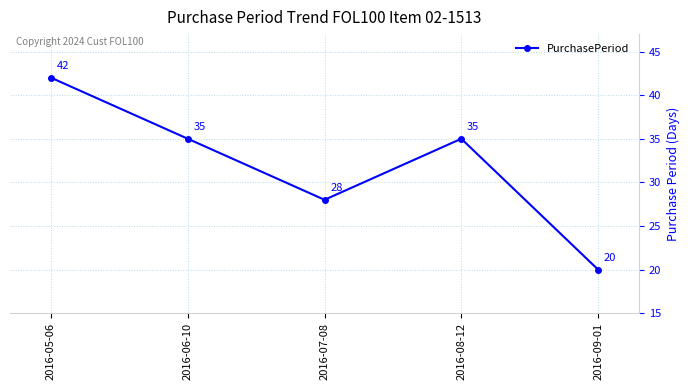

Which category has the highest value across all series?

2016-05-06